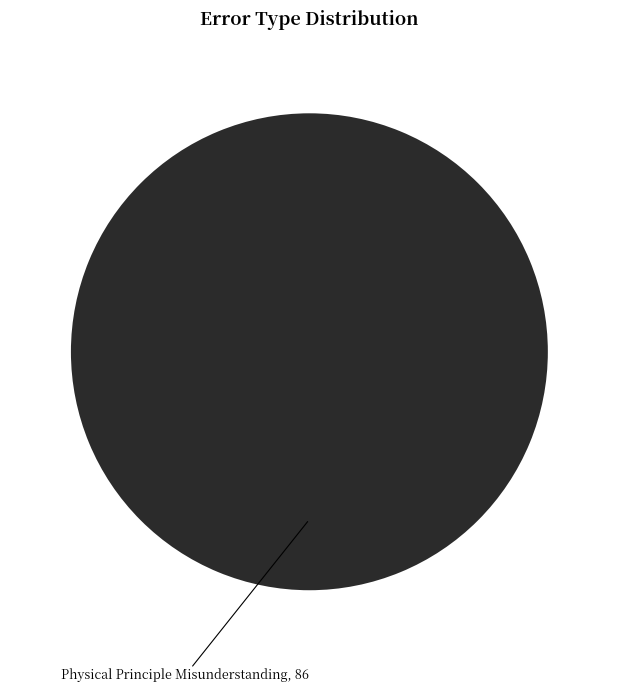

Does any single category account for the majority?

Yes